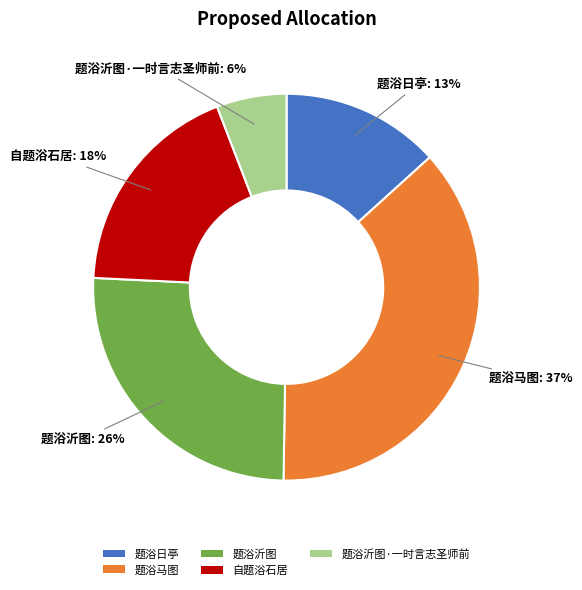

Combined, do 题浴沂图 and 自题浴石居 account for over 50%?

No